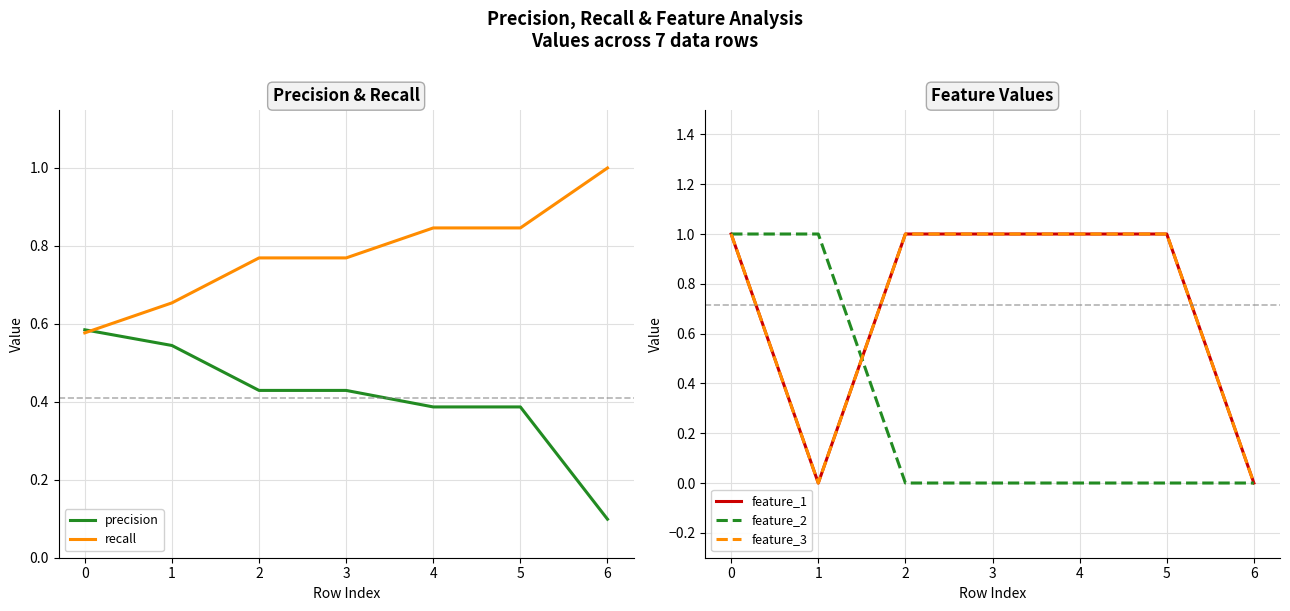

How many lines are shown in the chart?

5